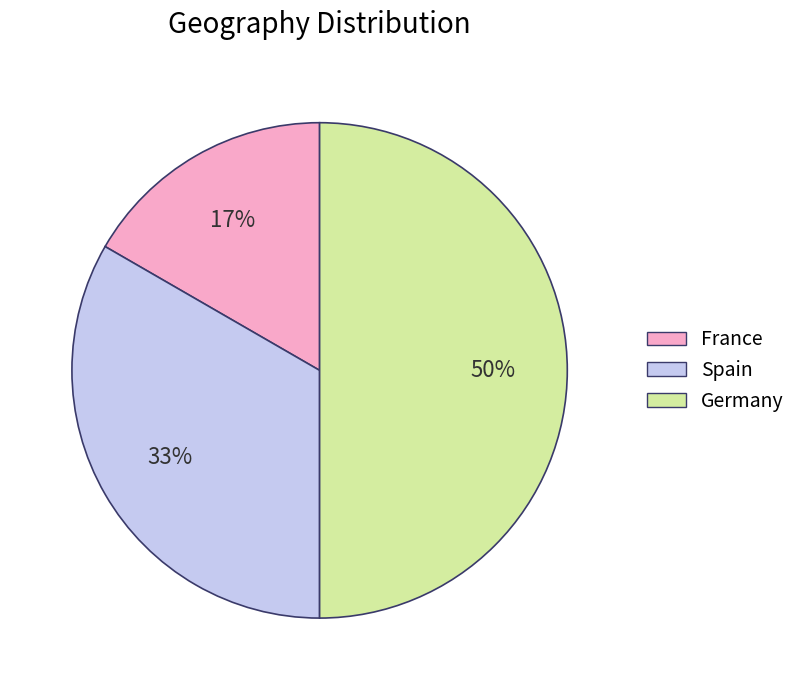

How many segments does this pie chart have?

3